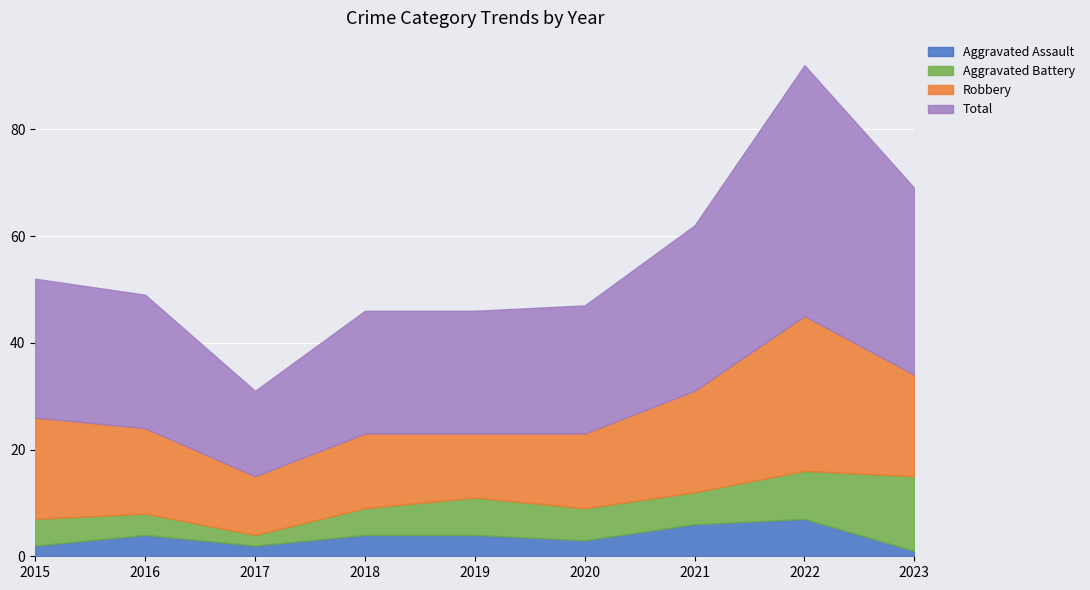

The value of Aggravated Assault at 2021 is 2. True or false?

False